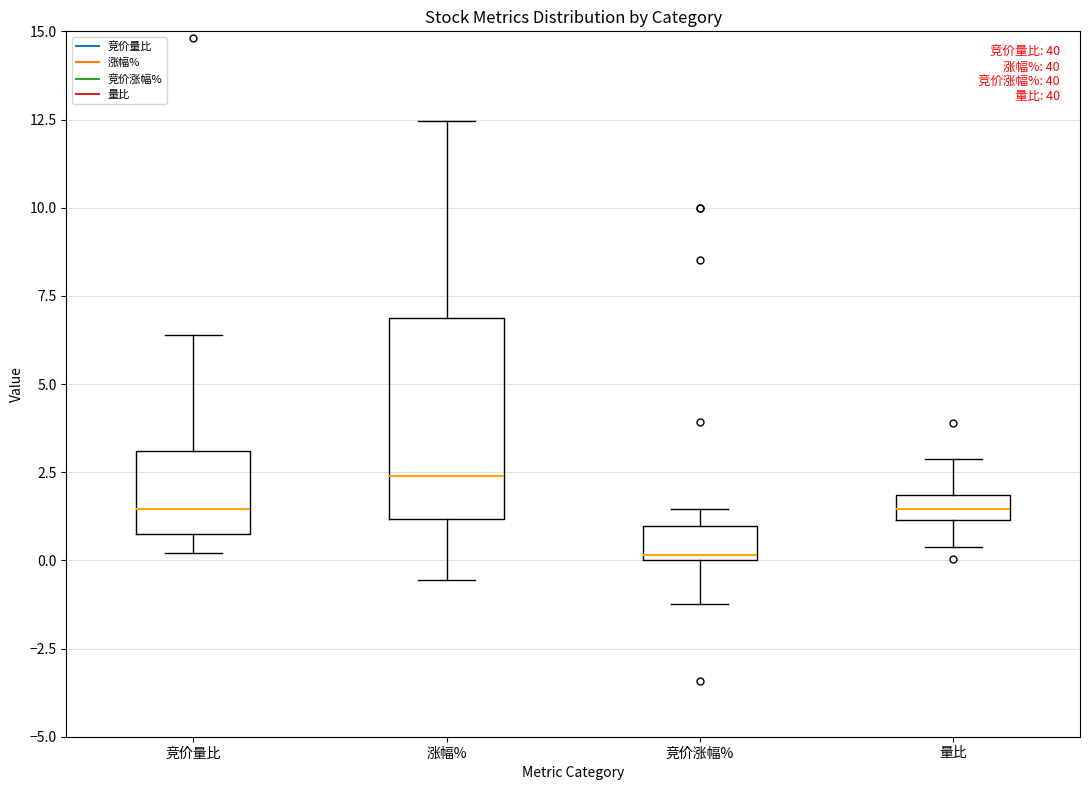

Where does the upper whisker of the box for 涨幅% end on the y-axis? The values are not printed on the chart, so give them approximately, as read against the axis.

12.5